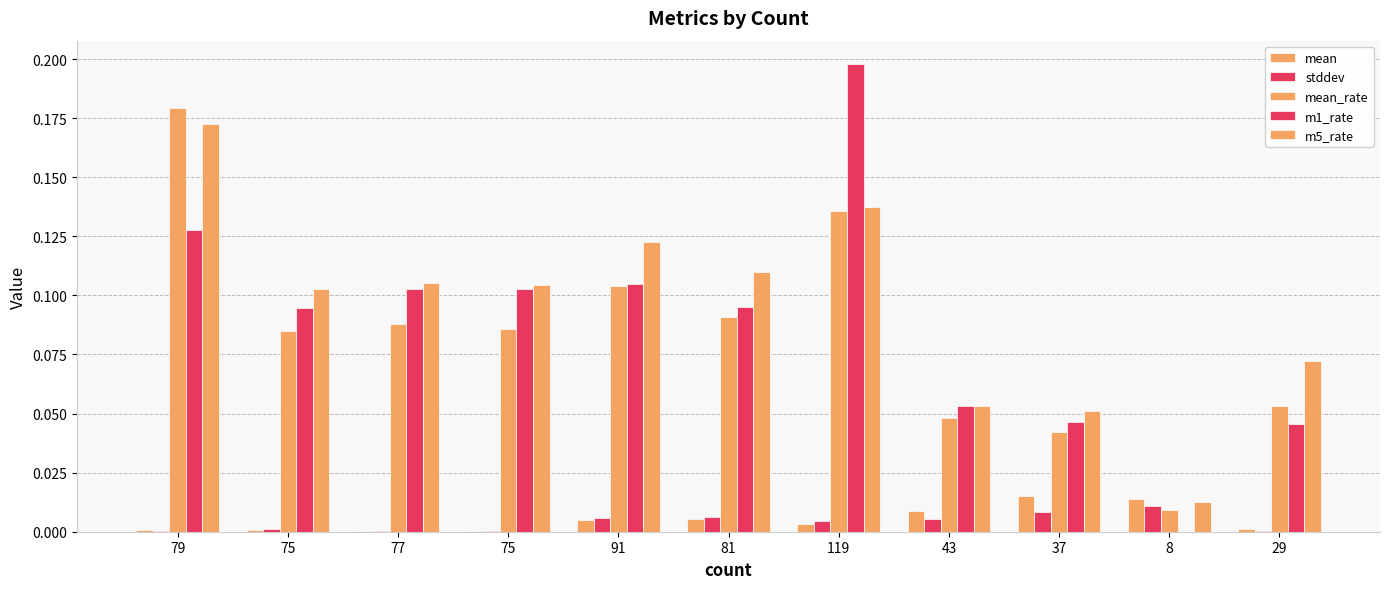

Does the chart contain stacked bars?

No